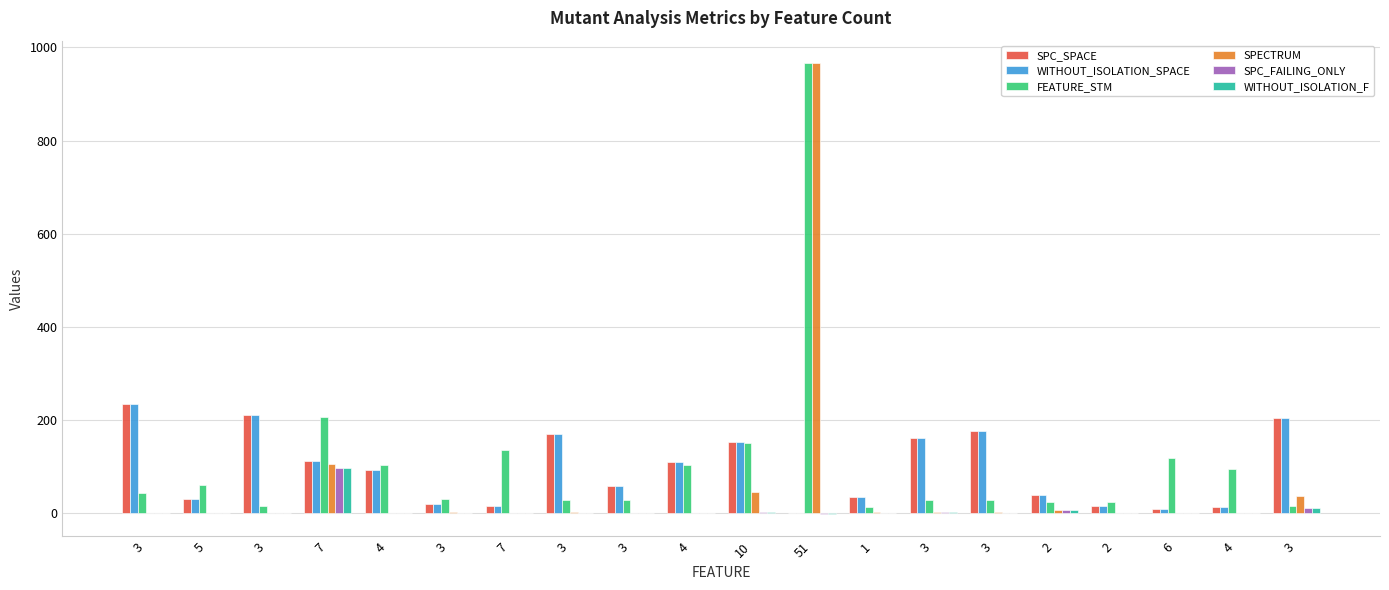

Which series has the largest range (max minus min)?

SPECTRUM